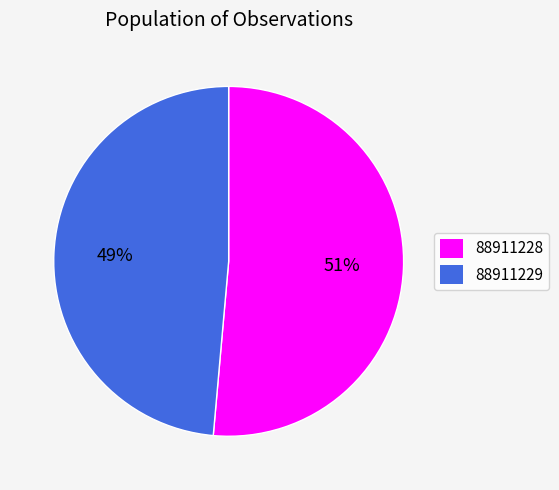

How many slices are in this pie chart?

2